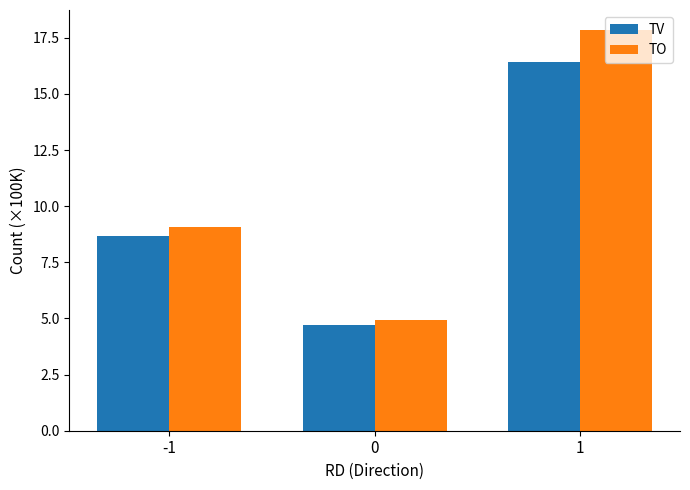

Reading left to right, list all the values displayed in this chart.

TV: 8.7	4.7	16.4
TO: 9.1	4.9	17.8